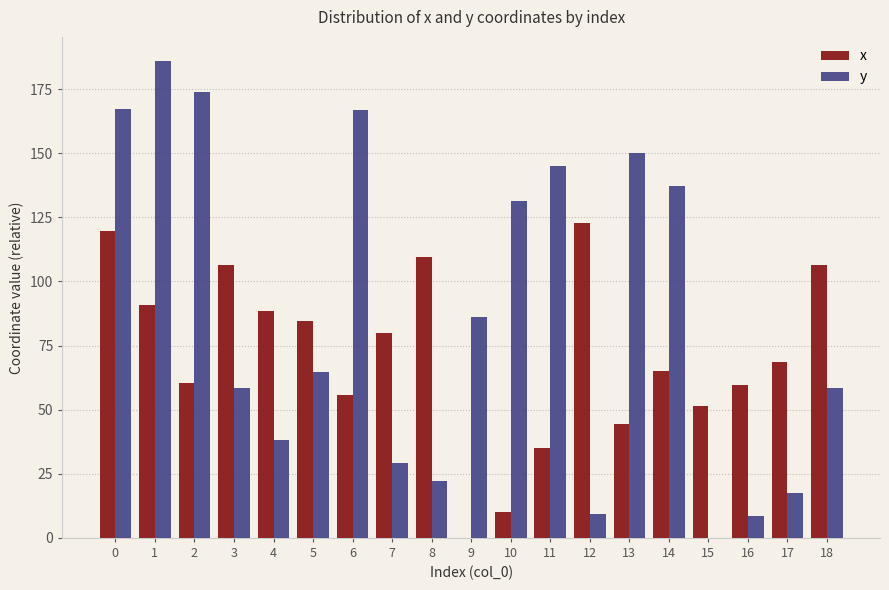

What is the maximum value for y?

186.1